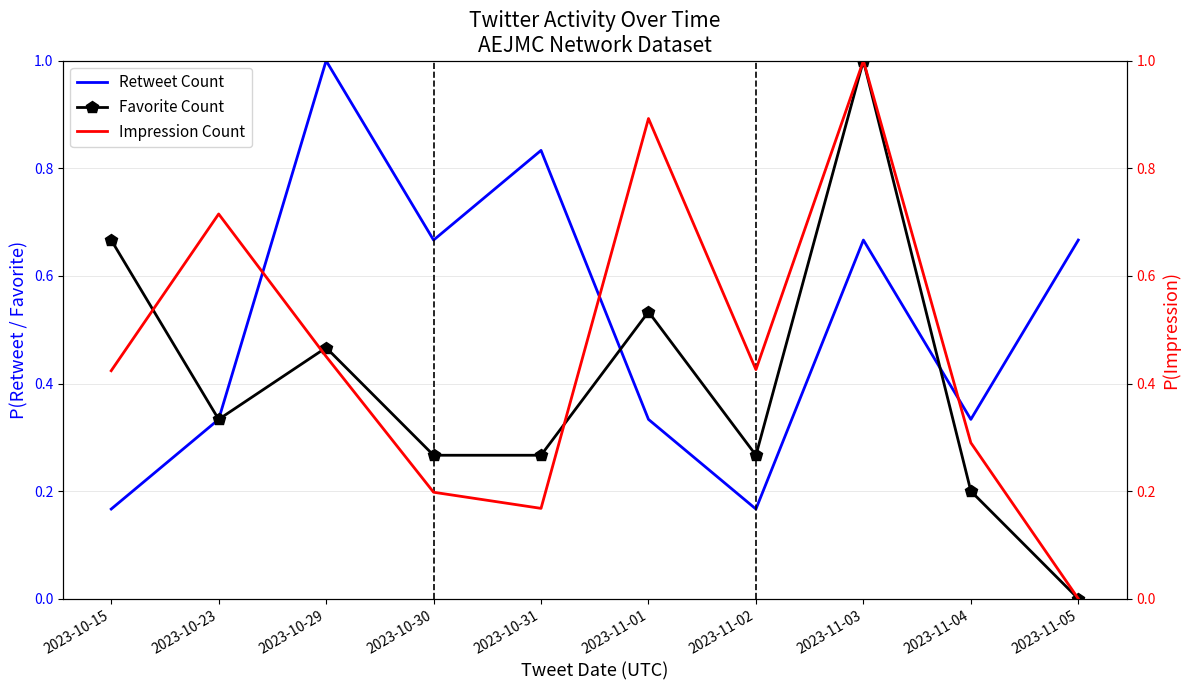

True or false: Favorite Count and Impression Count intersect in this chart.

True